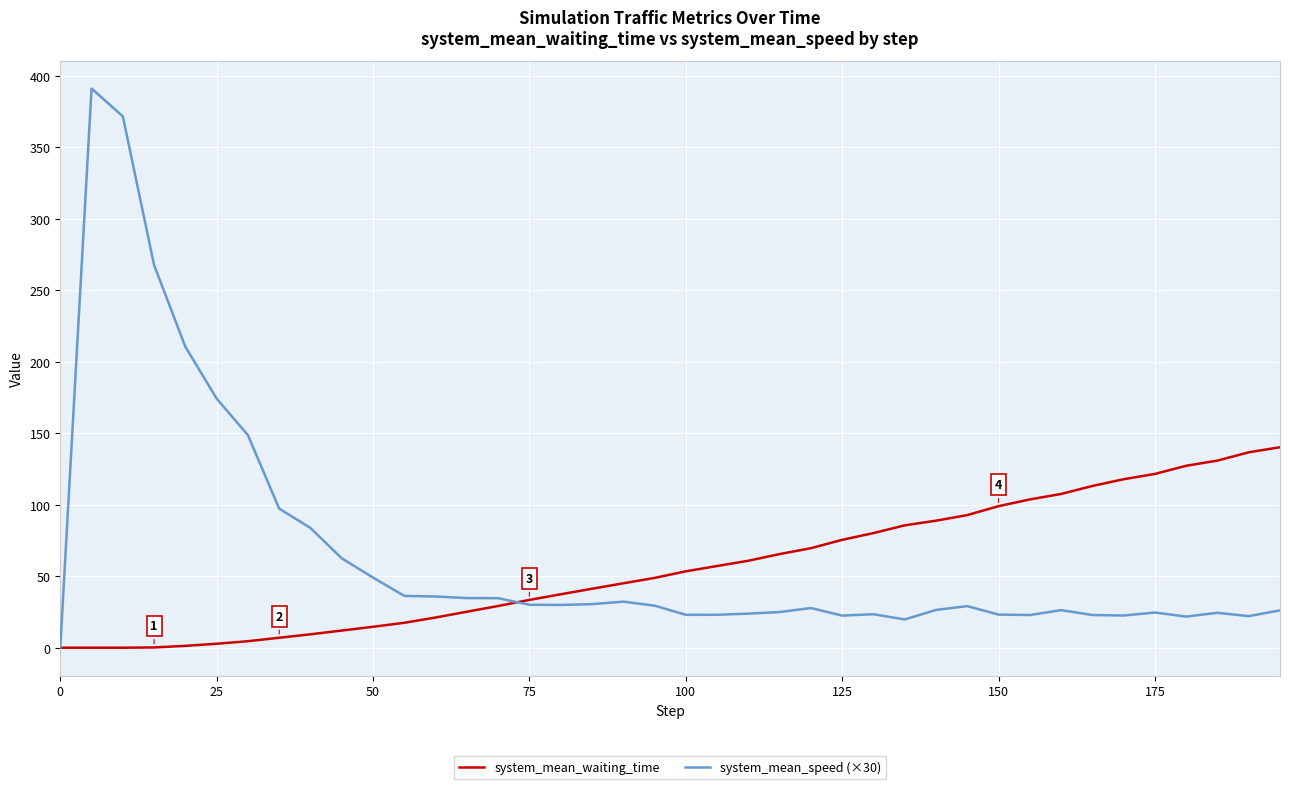

What is the maximum value shown in the chart?

391.2